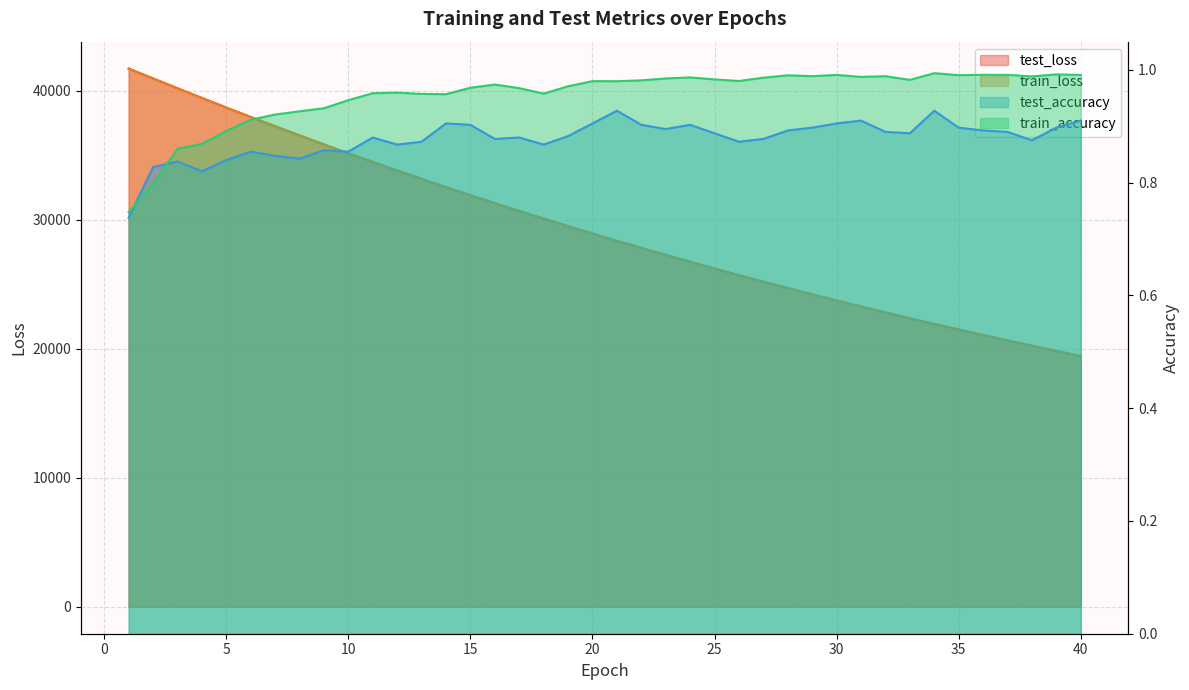

What are all the series names shown in the legend?

test_loss, train_loss, test_accuracy, train_accuracy